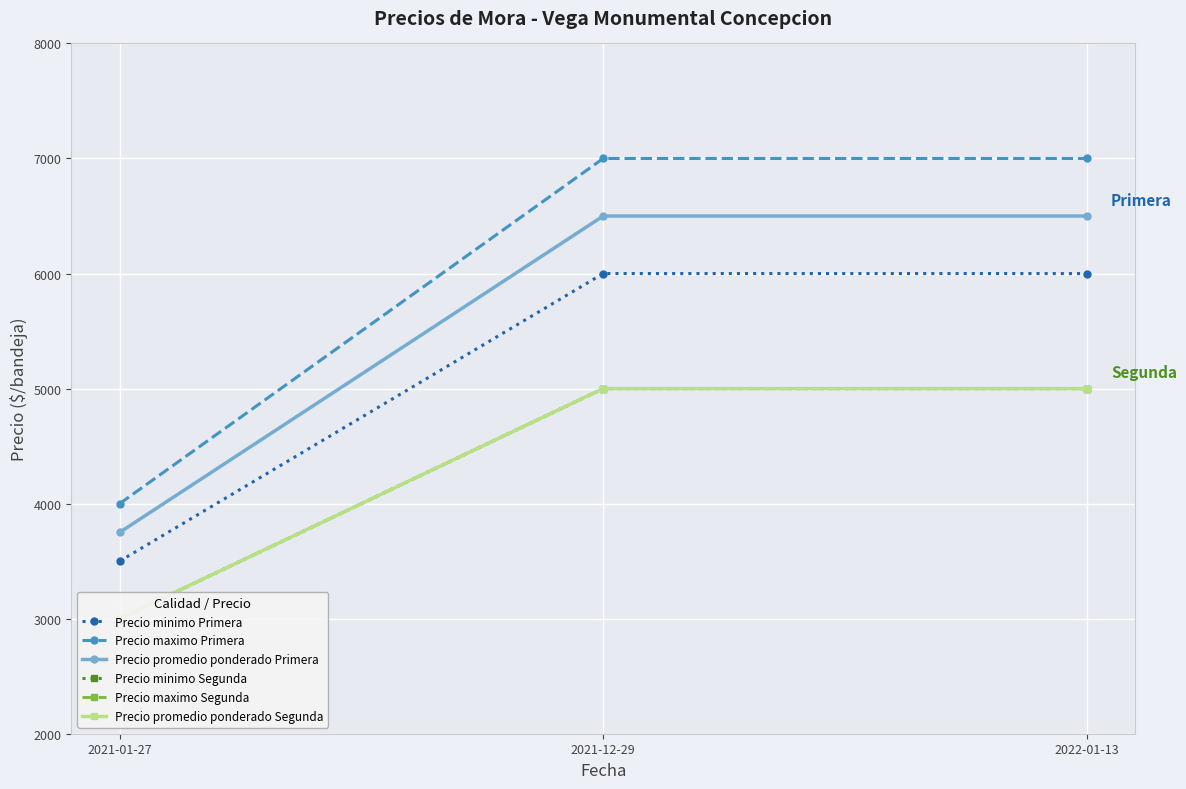

What is the minimum value for Precio promedio ponderado Primera?

3750